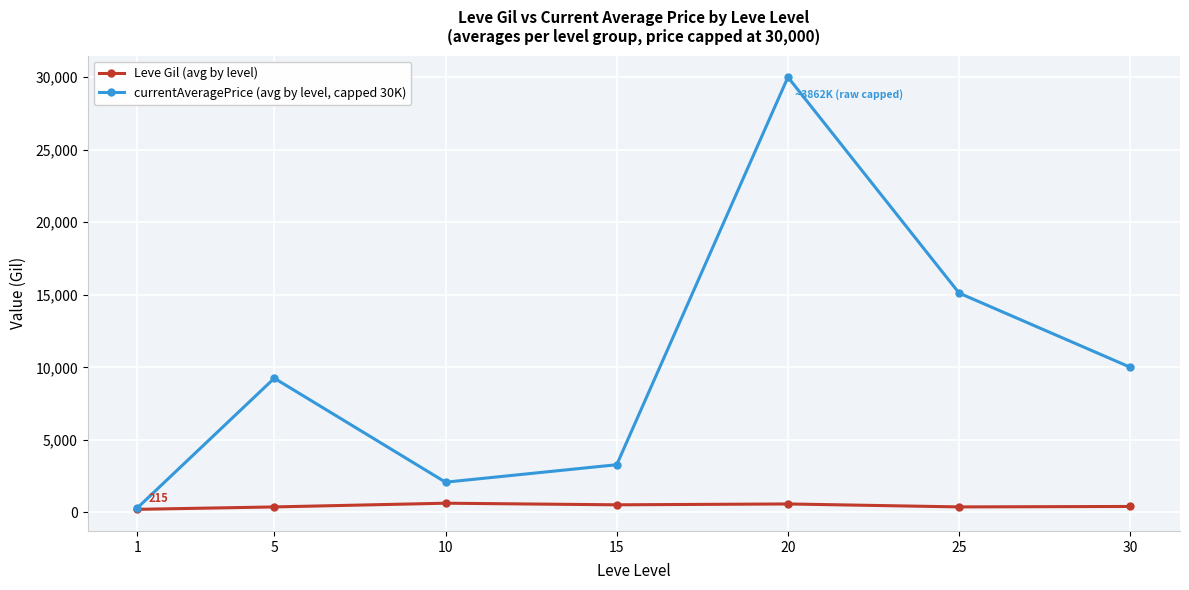

Which series has the widest spread of values?

currentAveragePrice (avg by level, capped 30K)